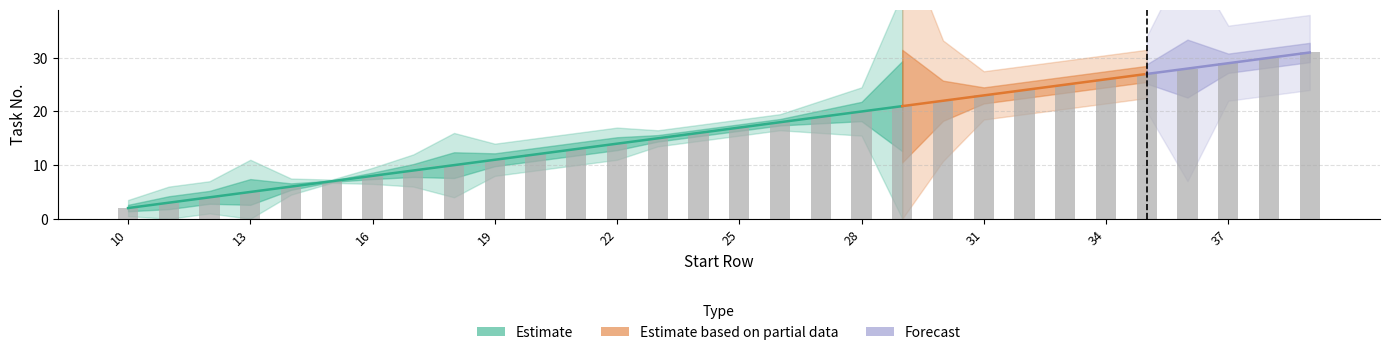

What is the value of the 9th bar from the left?

10